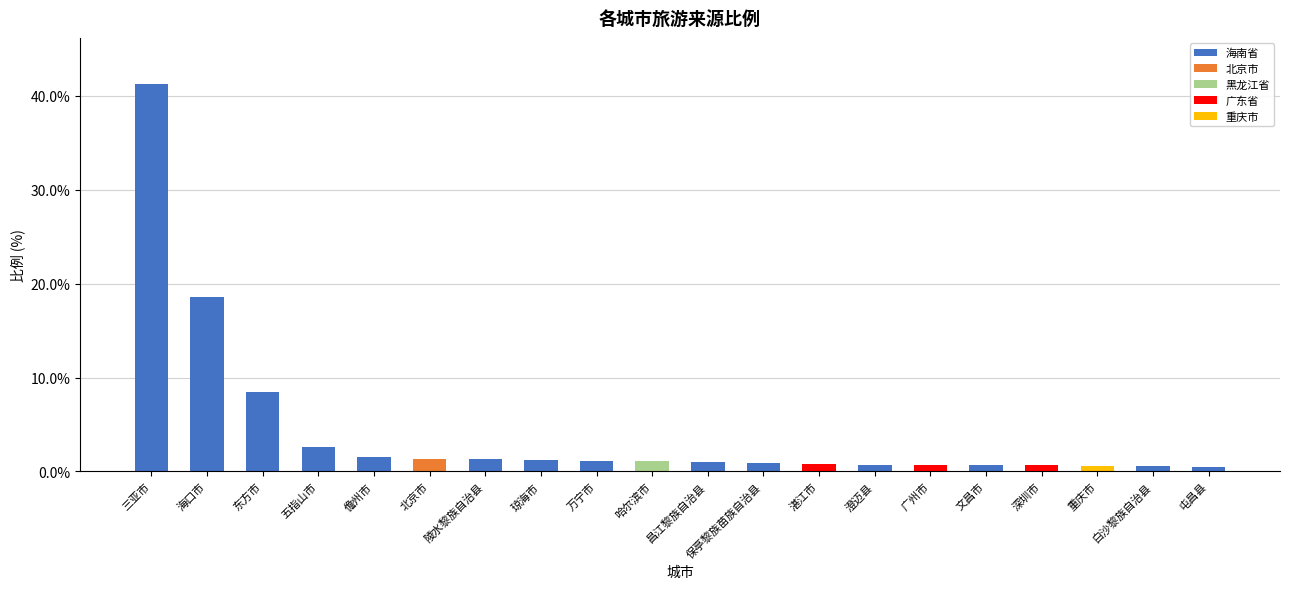

How many series are shown in this chart?

1